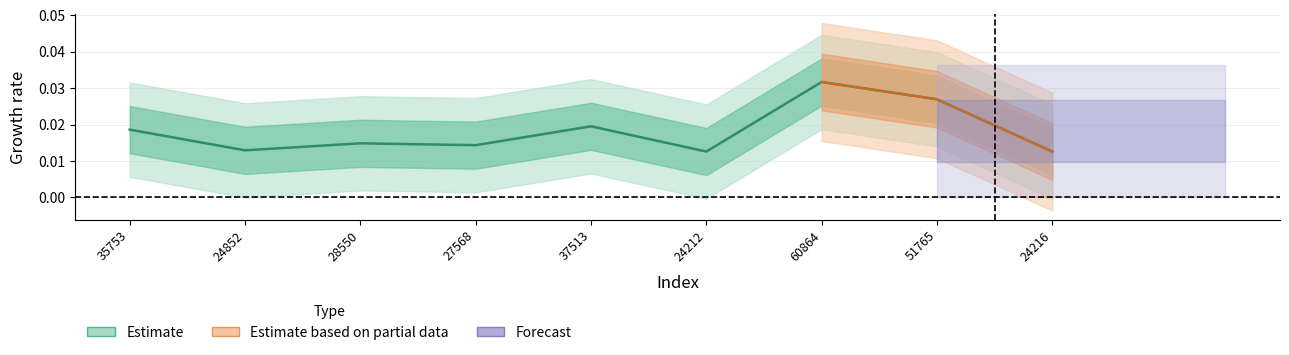

True or false: the data shows 0.0 at 35753.

False